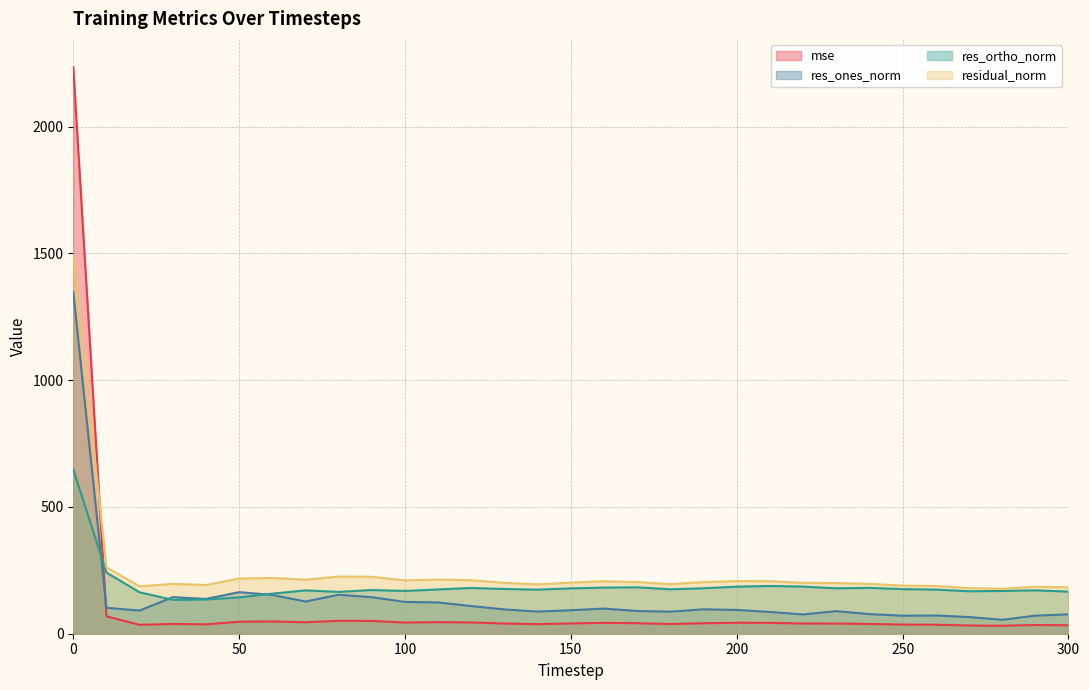

What is the value of the res_ortho_norm point at the 18th from the left?

183.0